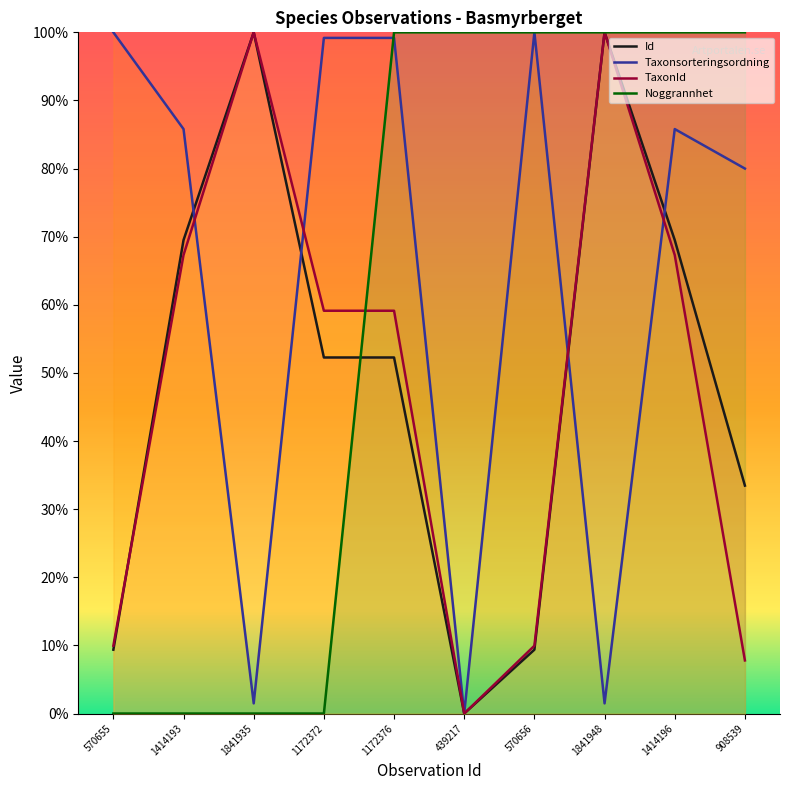

Reading left to right, list all the values displayed in this chart.

Id: 0.1	0.7	1.0	0.5	0.5	0.0	0.1	1.0	0.7	0.3
Taxonsorteringsordning: 1.0	0.9	0.0	1.0	1.0	0.0	1.0	0.0	0.9	0.8
TaxonId: 0.1	0.7	1.0	0.6	0.6	0.0	0.1	1.0	0.7	0.1
Noggrannhet: 0.0	0.0	0.0	0.0	1.0	1.0	1.0	1.0	1.0	1.0